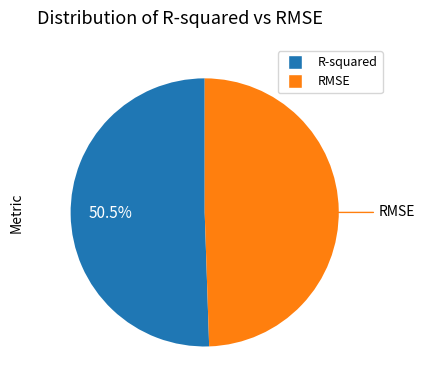

Does any single category account for the majority?

Yes